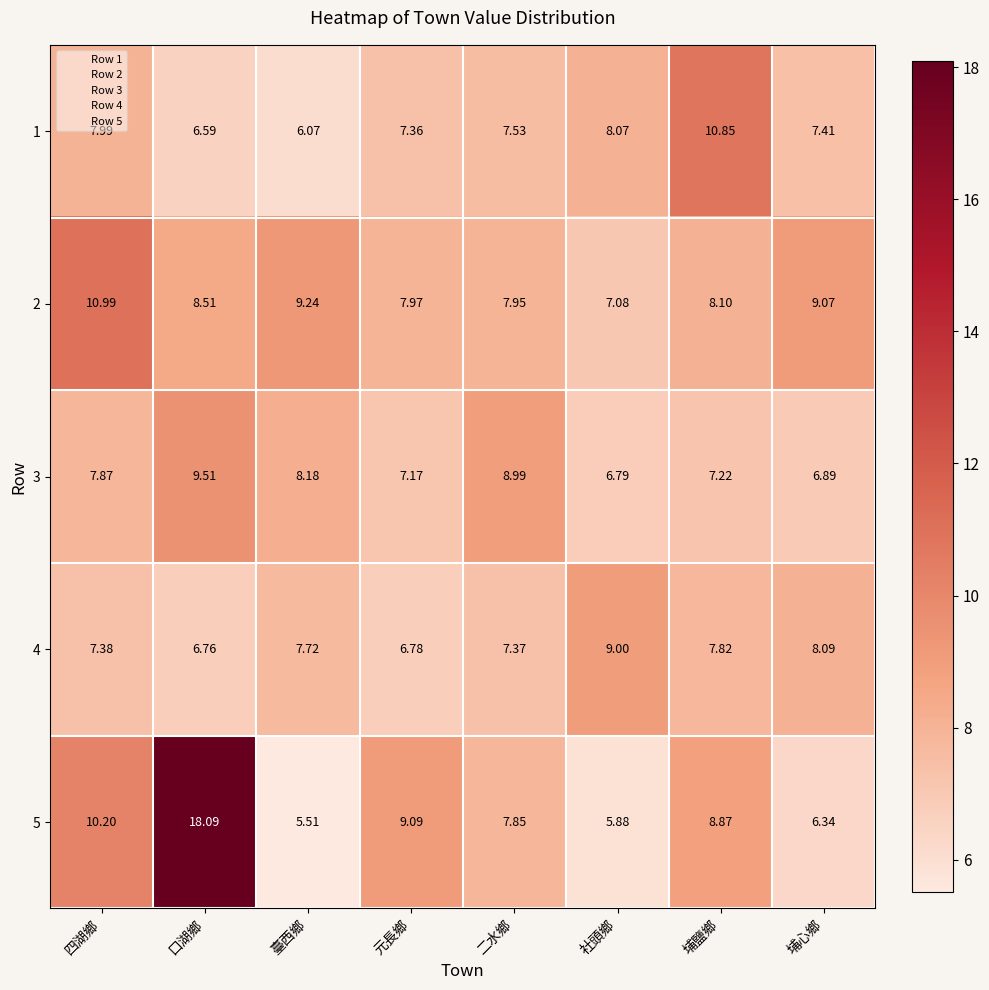

Which category has the highest value in the 5 series?

口湖鄉